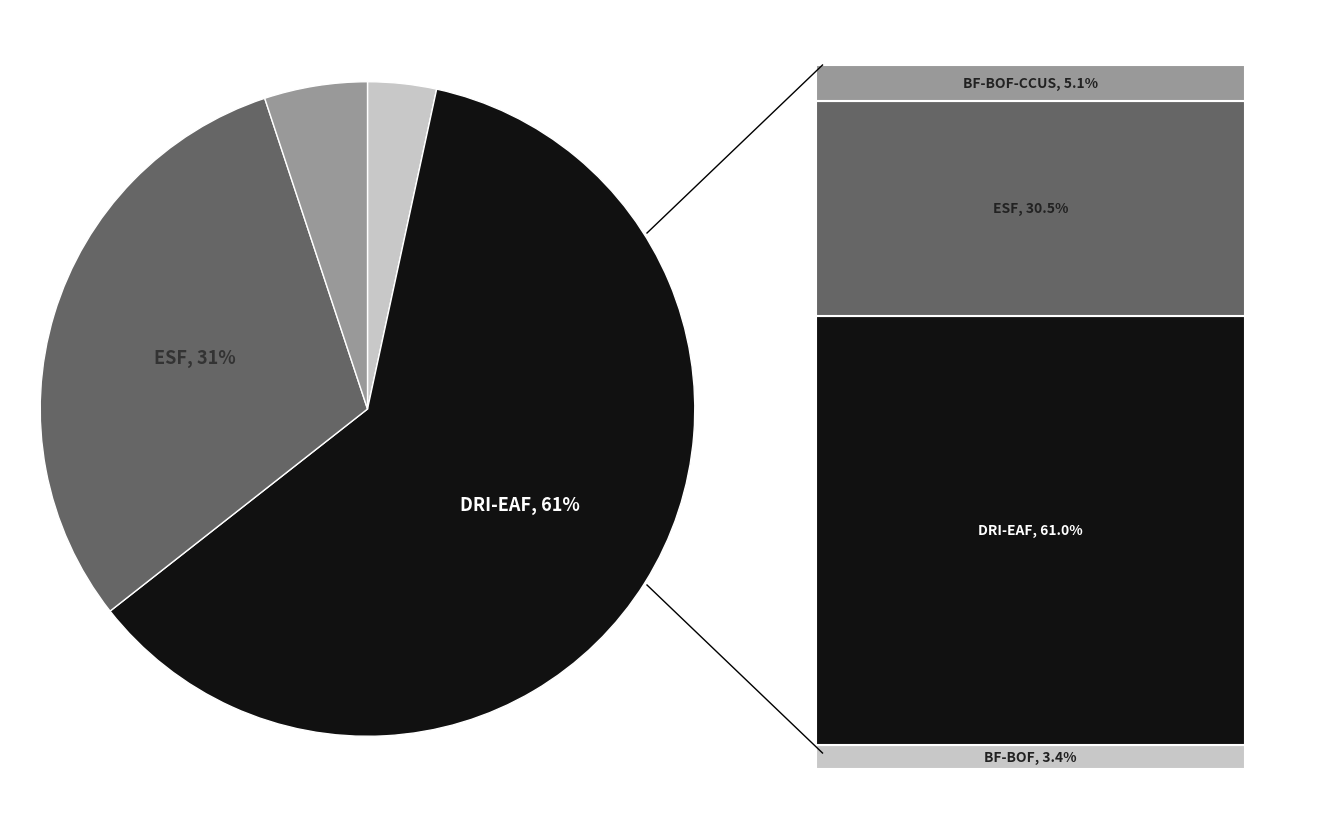

Is there a majority slice in this chart?

Yes